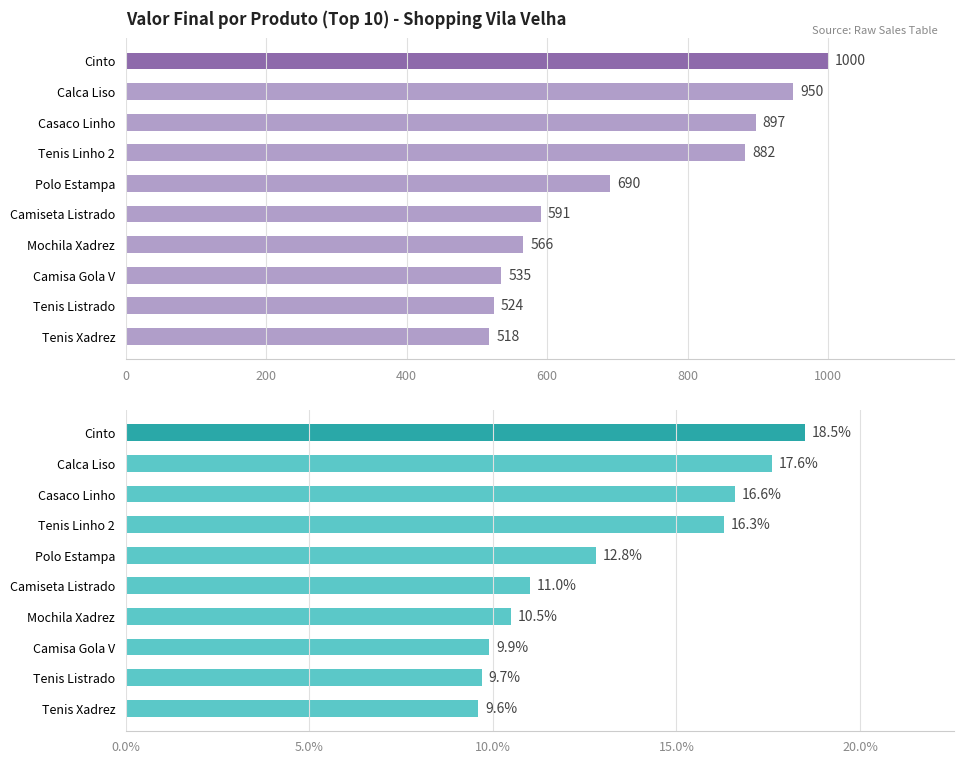

What is the greatest value displayed?

1000.0